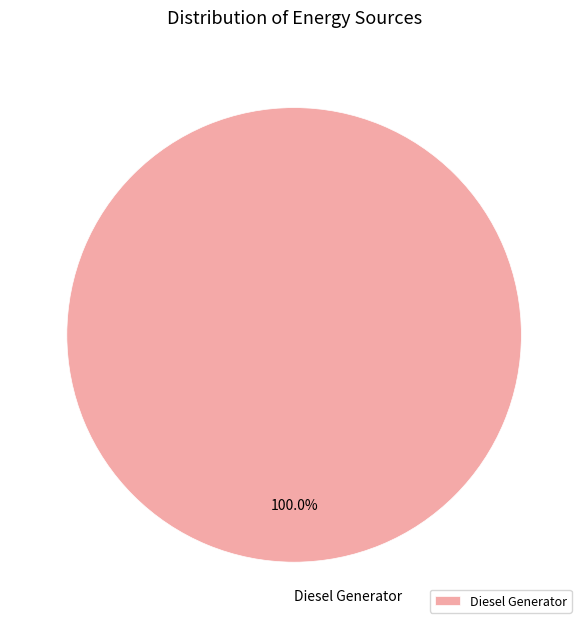

Which slice represents more than half of the pie?

Diesel Generator